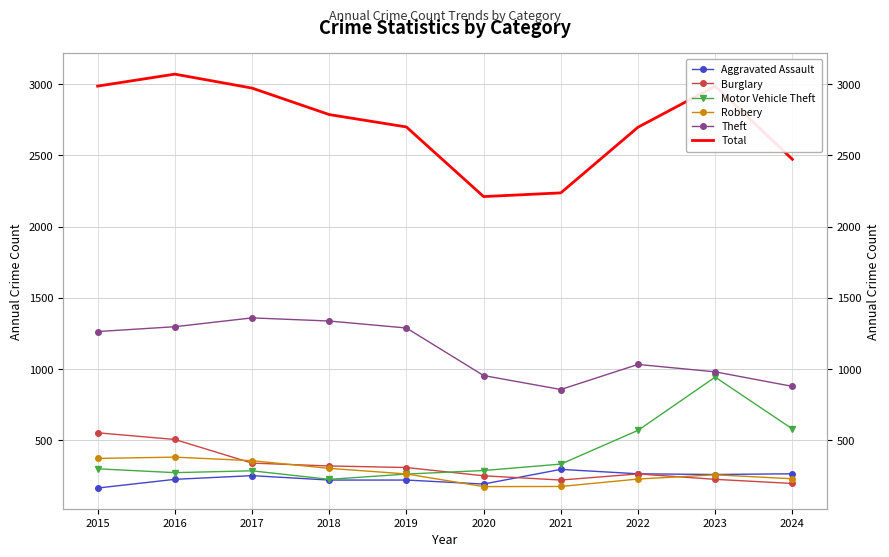

The Motor Vehicle Theft series shows 388 at 2020. True or false?

False